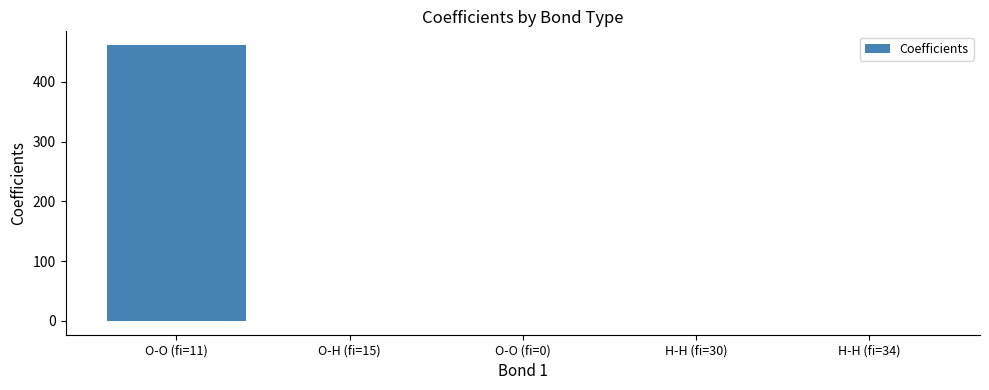

Are the bars horizontal?

No